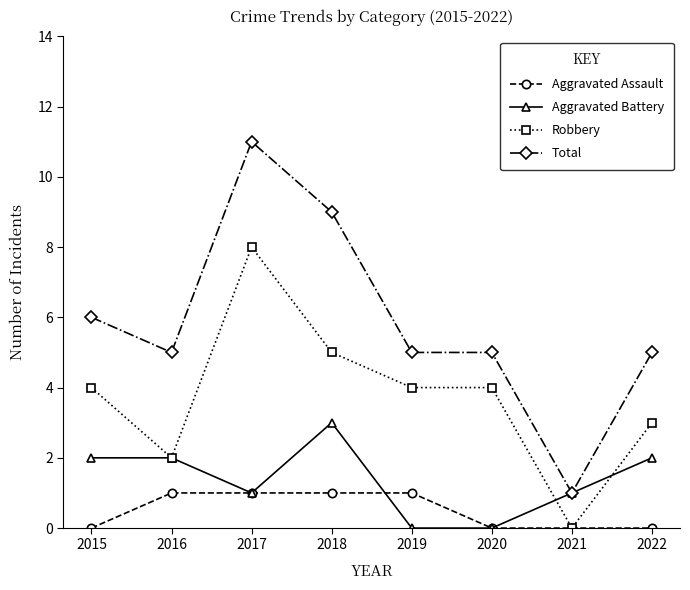

Where is the first local minimum for Robbery?

2016